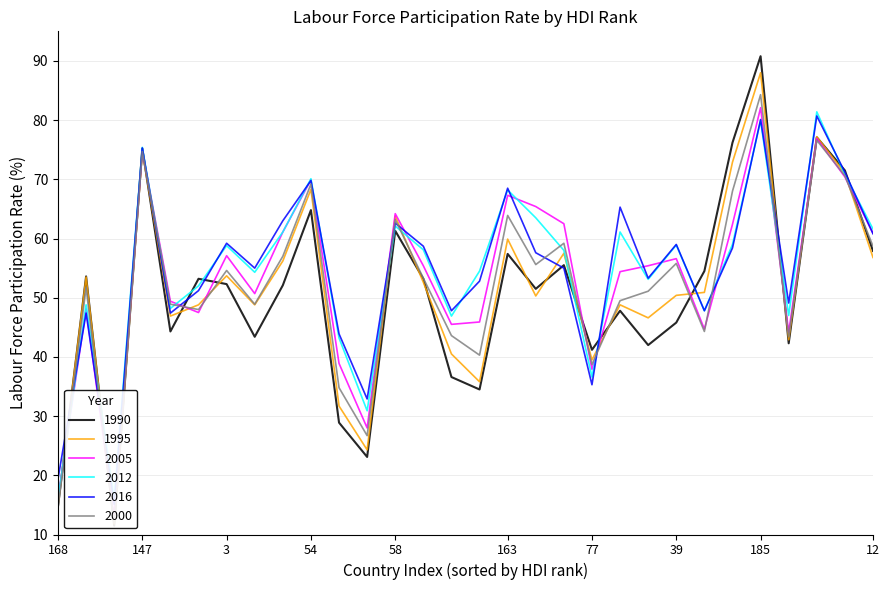

Reading right to left, list all the values displayed in this chart.

1990: 57.9	71.5	77.1	42.3	90.8	76.2	54.5	45.8	42.0	47.8	41.2	55.5	51.5	57.4	34.5	36.6	53.2	61.3	23.1	28.9	64.8	52.1	43.4	52.3	53.2	44.3	75.2	11.5	53.6	14.8
1995: 56.8	71.0	77.2	42.9	88.0	72.9	50.9	50.4	46.6	48.8	39.5	57.5	50.3	59.9	35.8	40.5	52.6	63.8	24.3	31.7	68.3	56.2	48.8	53.7	48.8	46.9	74.7	11.8	53.5	15.0
2005: 60.9	70.4	76.9	44.2	82.1	62.4	44.7	56.6	55.4	54.4	37.9	62.5	65.4	67.3	45.9	45.5	55.4	64.2	28.0	38.9	69.9	61.1	50.7	57.1	47.5	49.4	74.9	12.8	48.1	16.1
2012: 61.6	70.8	81.4	47.0	79.9	59.0	47.8	58.9	53.1	61.1	36.6	58.0	63.5	68.2	54.5	46.9	58.1	62.1	30.9	43.2	70.1	61.1	54.3	58.8	52.0	48.2	75.4	16.2	48.8	16.0
2016: 60.8	71.2	80.7	49.1	80.1	58.4	47.8	59.0	53.3	65.3	35.3	55.0	57.6	68.5	52.8	47.8	58.7	62.6	32.9	43.9	69.8	63.0	55.0	59.2	51.2	47.4	75.3	15.1	47.4	19.4
2000: 58.7	70.6	76.6	43.4	84.3	68.0	44.3	55.8	51.1	49.5	38.7	59.2	55.6	63.9	40.3	43.6	53.3	63.2	26.7	34.8	69.2	57.0	48.9	54.6	48.0	48.9	74.7	11.9	51.7	14.5